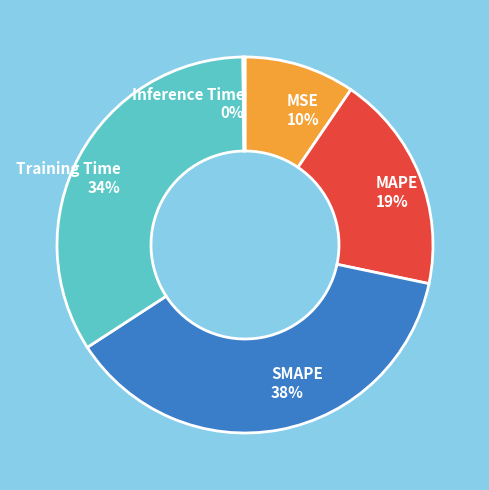

Which slice is the largest?

SMAPE